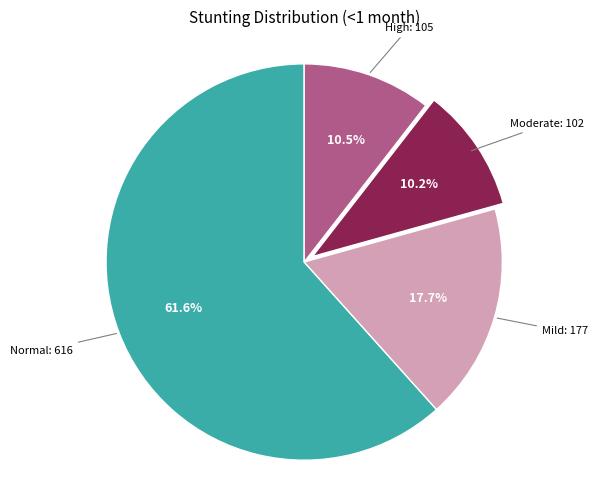

How many segments does this pie chart have?

4